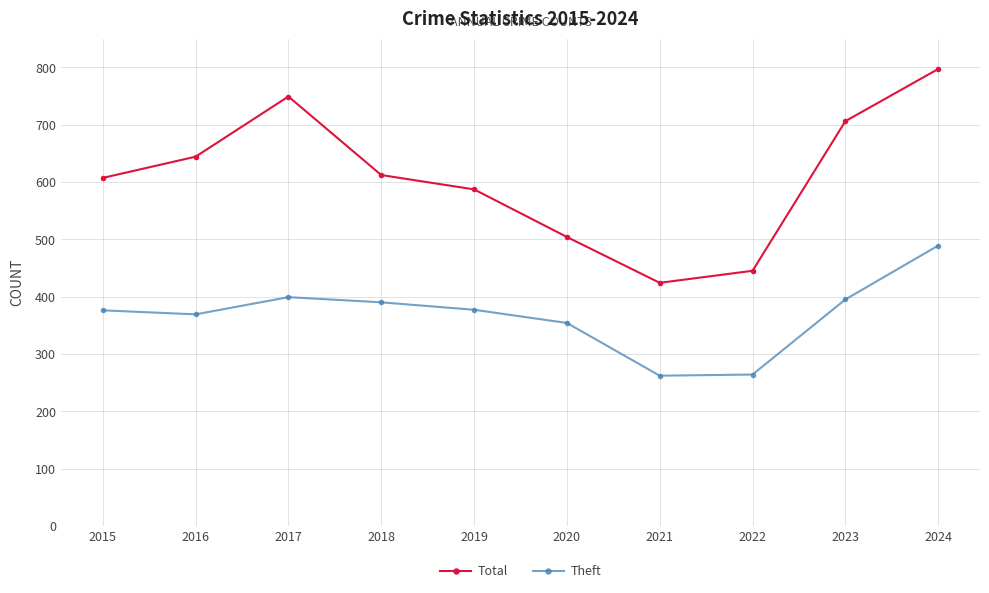

At which category is the sum across all series the highest?

2024